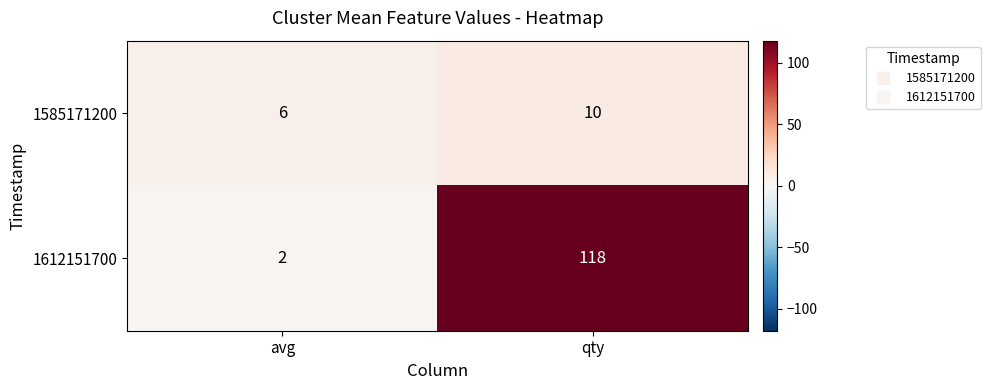

What is the maximum value shown in the chart?

118